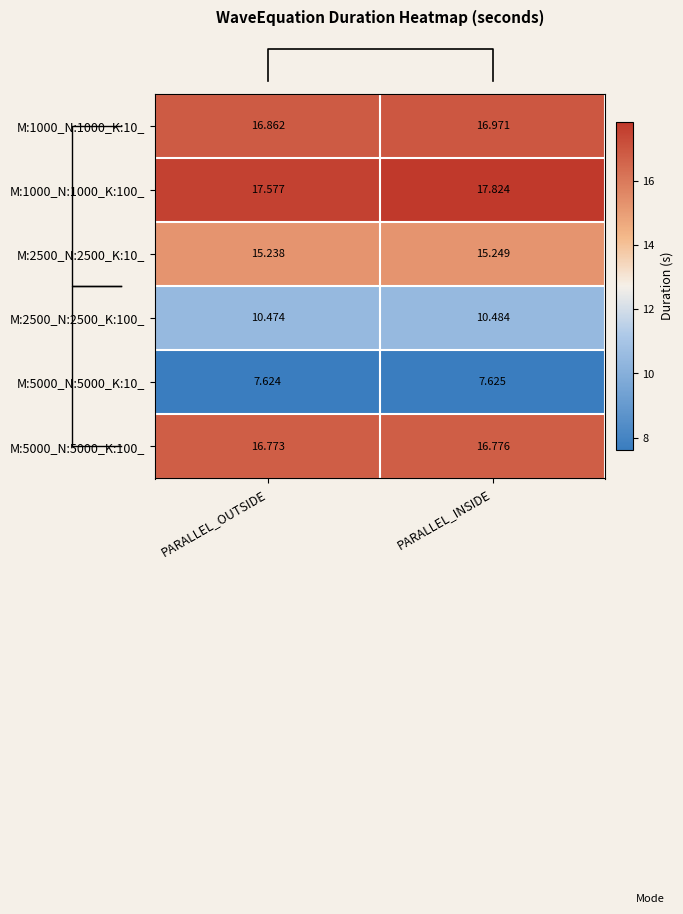

At which category is the sum across all series the highest?

PARALLEL_INSIDE